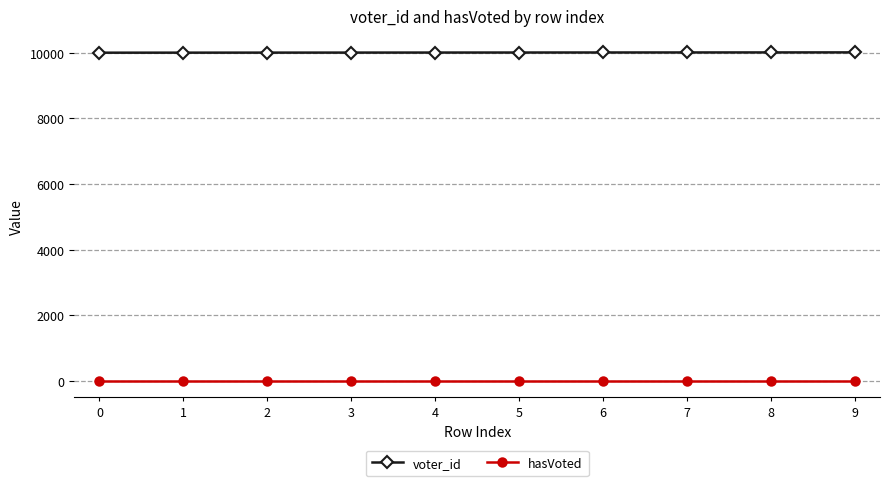

At how many categories does at least one series exceed 9642?

10